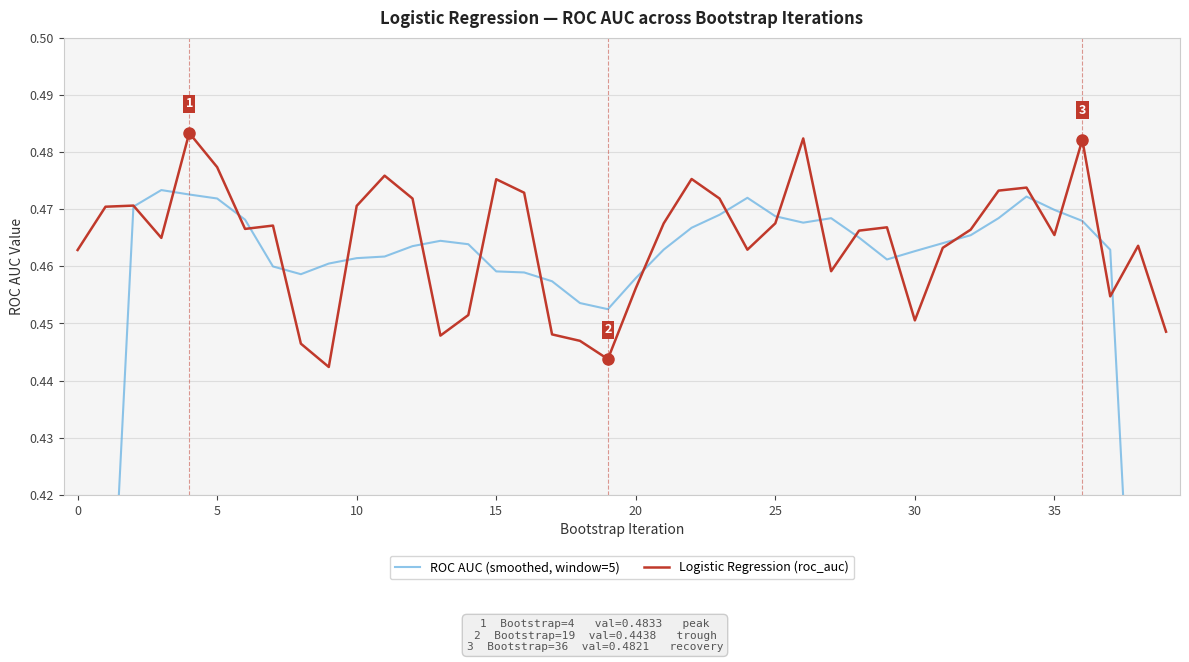

What is the sum of all ROC AUC (smoothed, window=5) values?

18.0